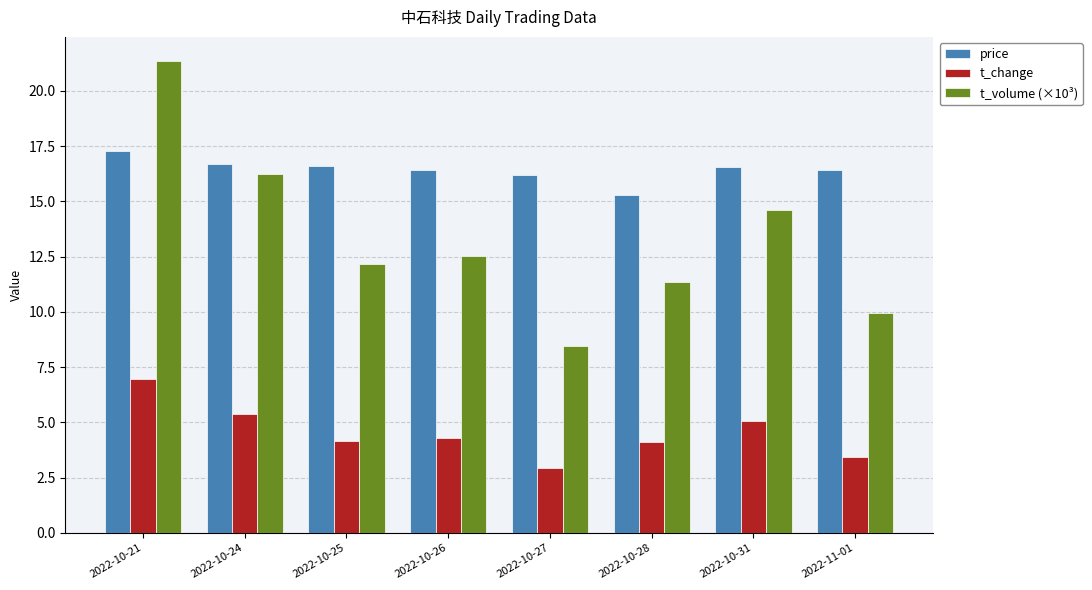

List the series in order of their peak value, lowest first.

t_change, price, t_volume (×10³)